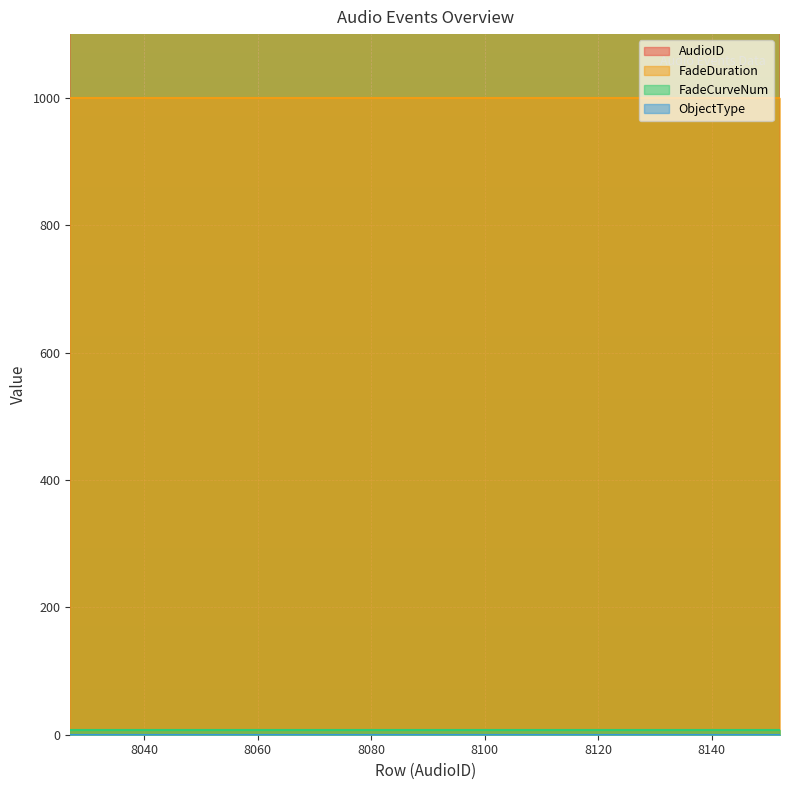

Which category has the lowest value across all series?

8027